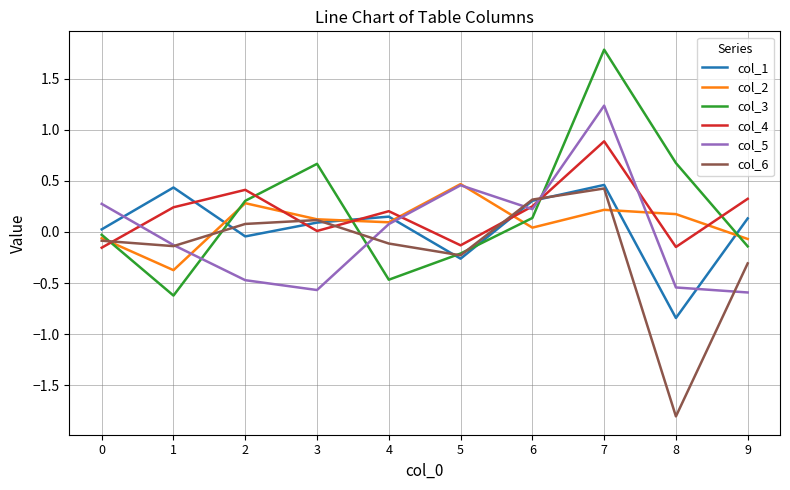

What is the average value of the col_2 series?

0.1